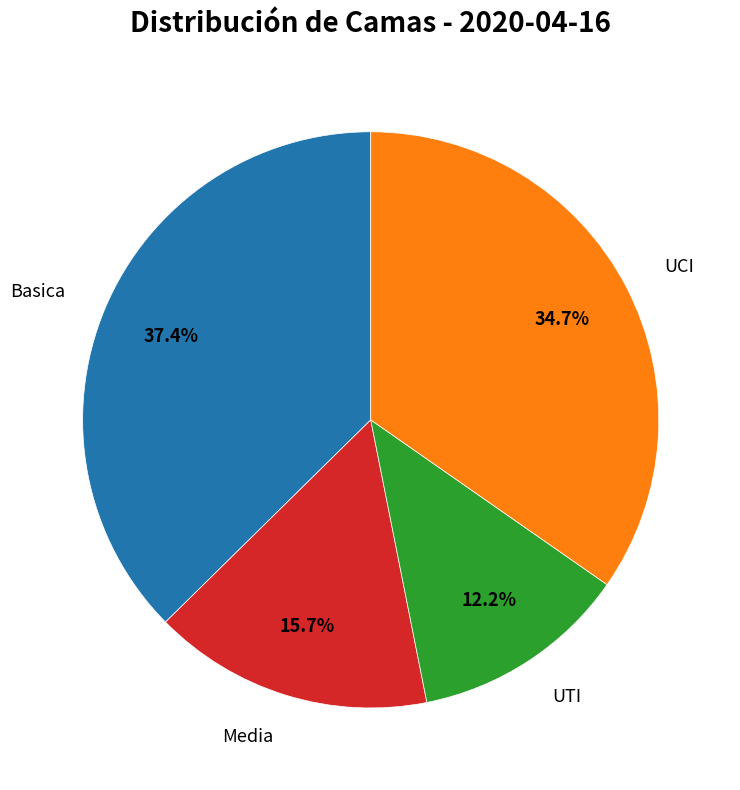

Does any single category account for the majority?

No